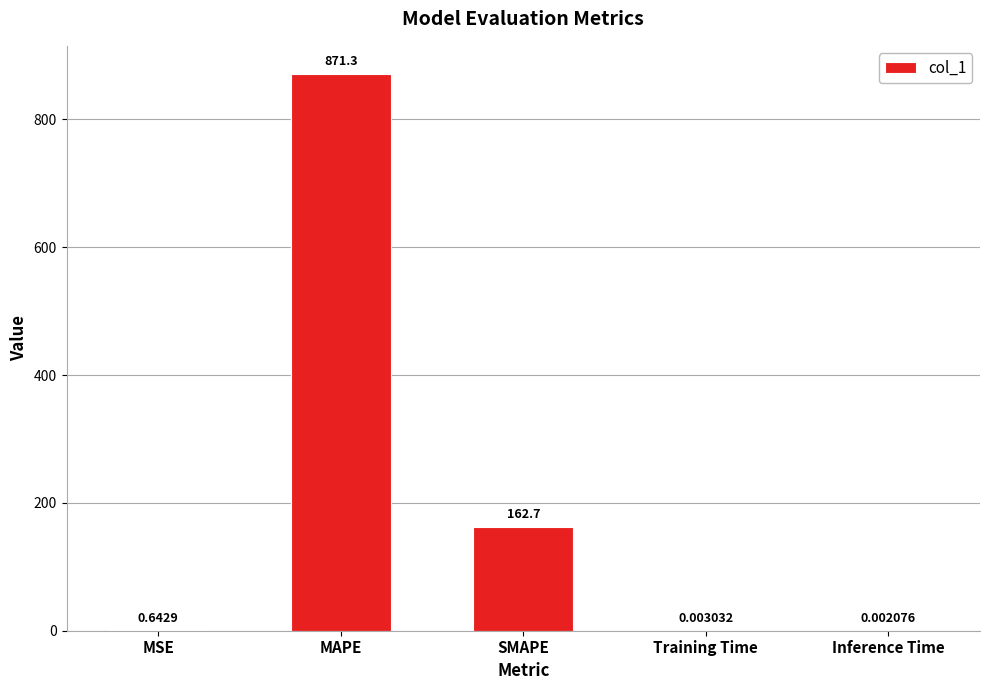

What is the sum of the values at SMAPE and Training Time?

162.7